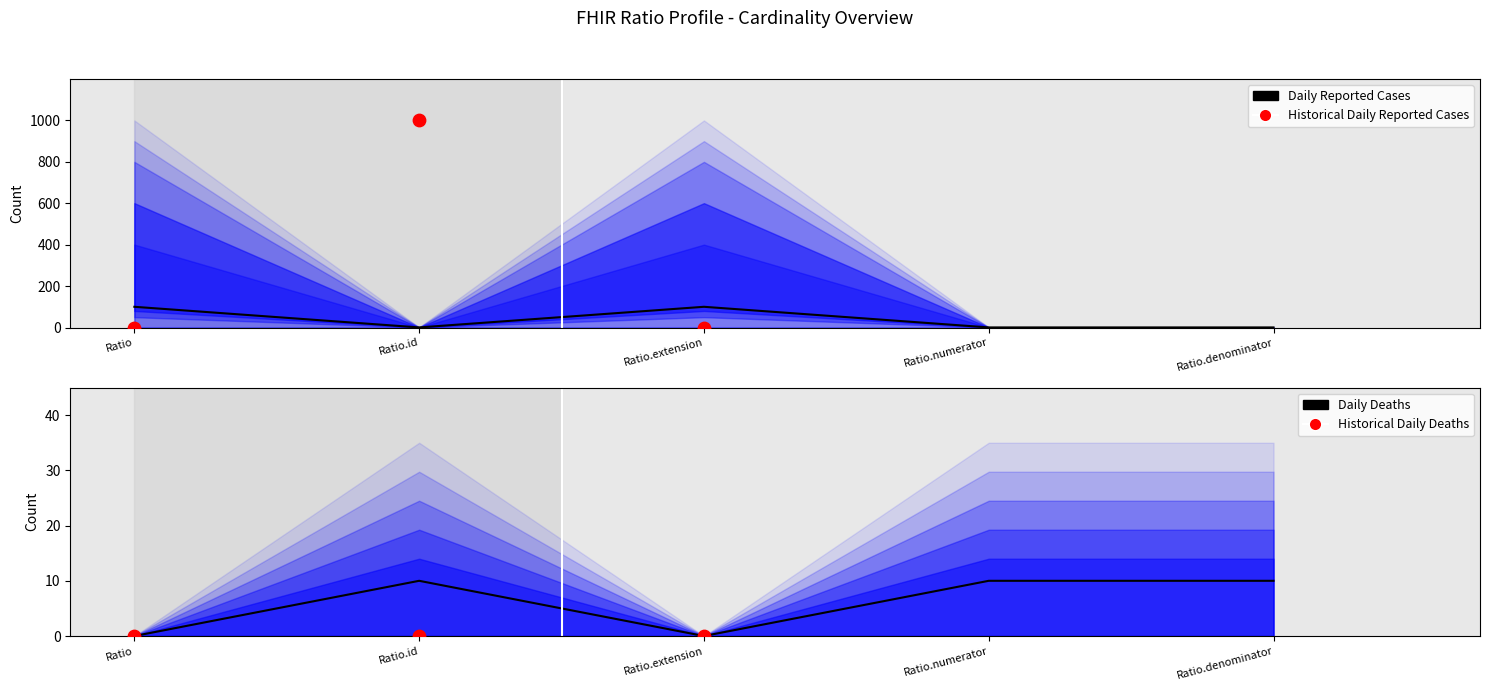

At which category is the sum across all series the highest?

Ratio